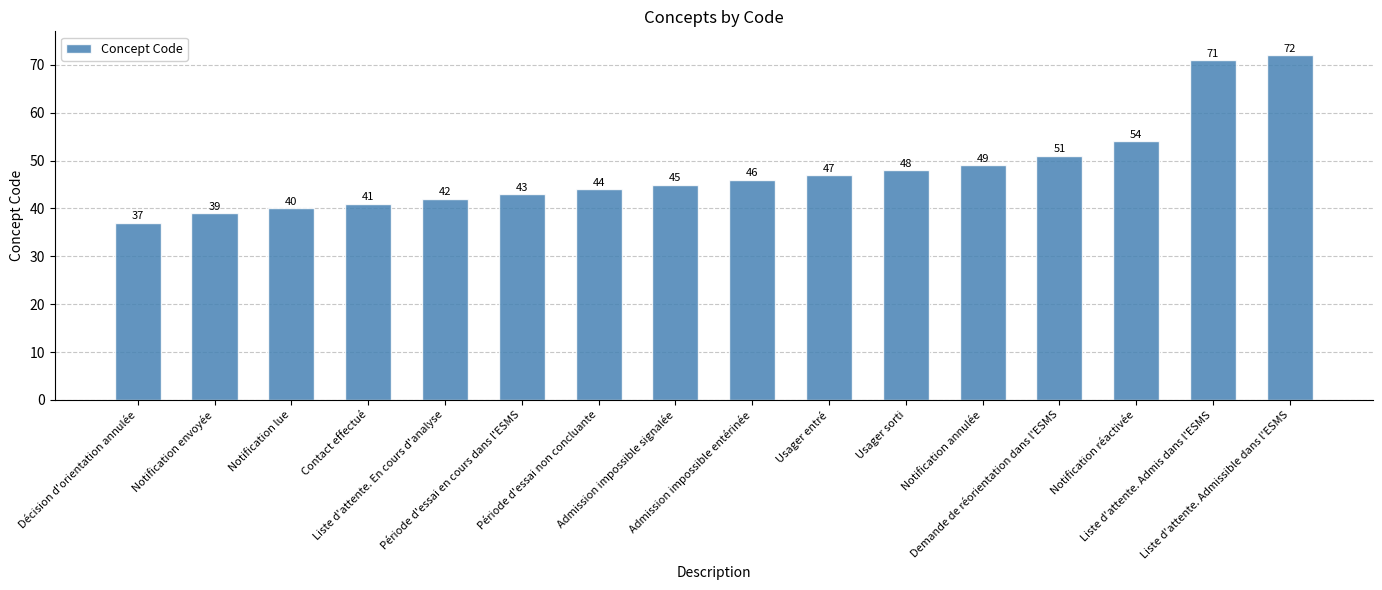

How many bars are there in total?

16